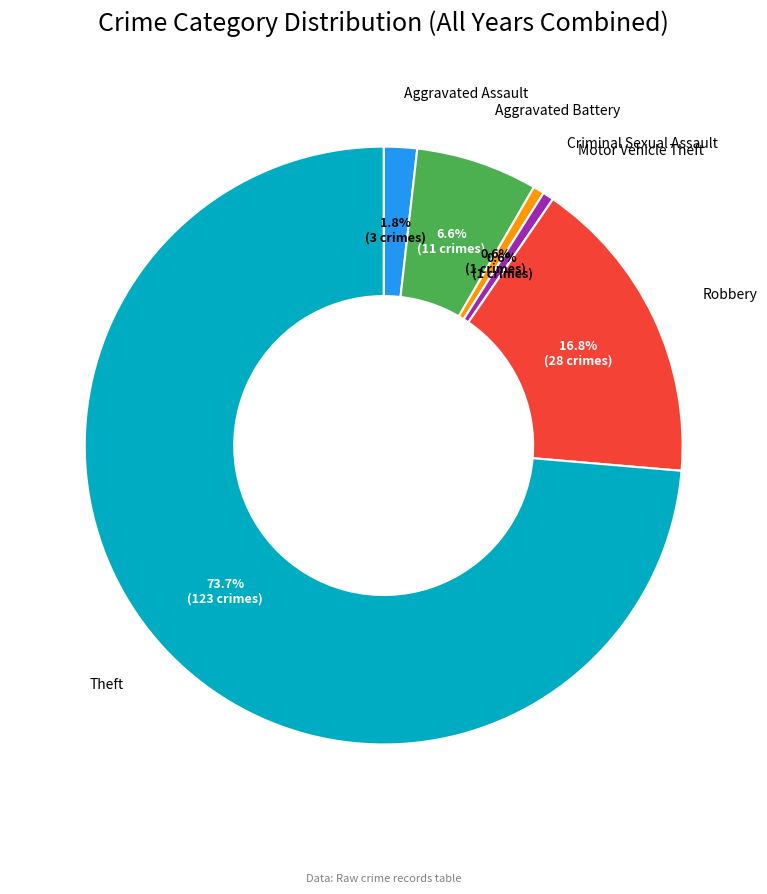

Is there a majority slice in this chart?

Yes